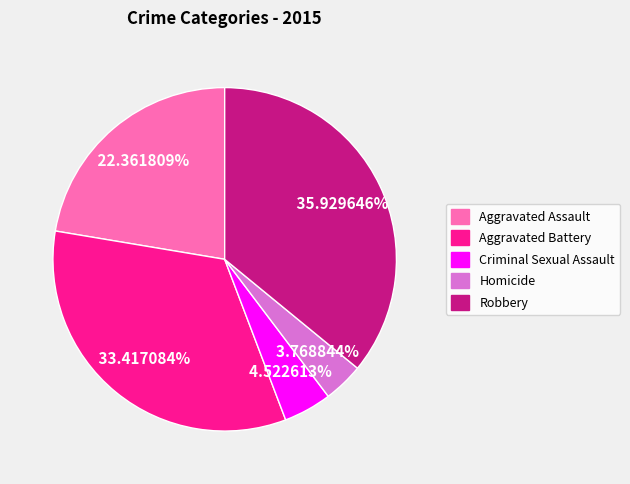

How many segments does this pie chart have?

5